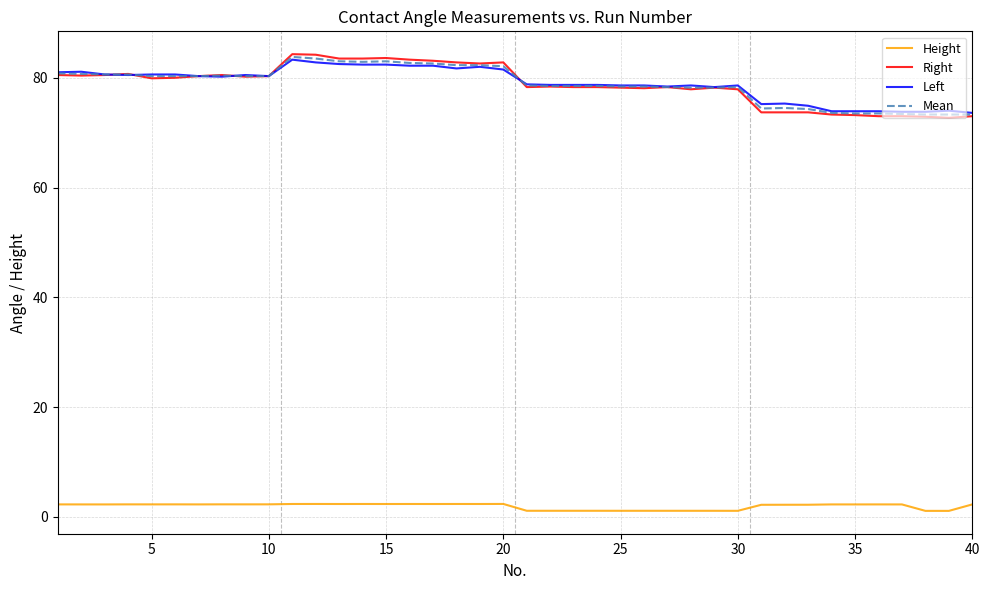

Which series has the widest spread of values?

Right